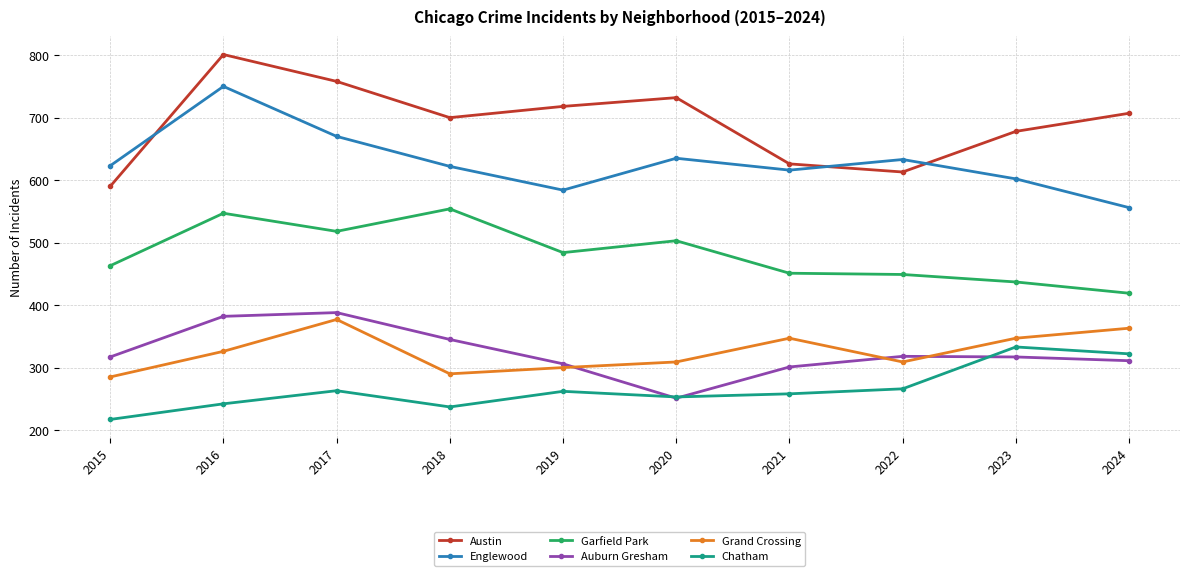

At which category is the sum across all series the highest?

2016